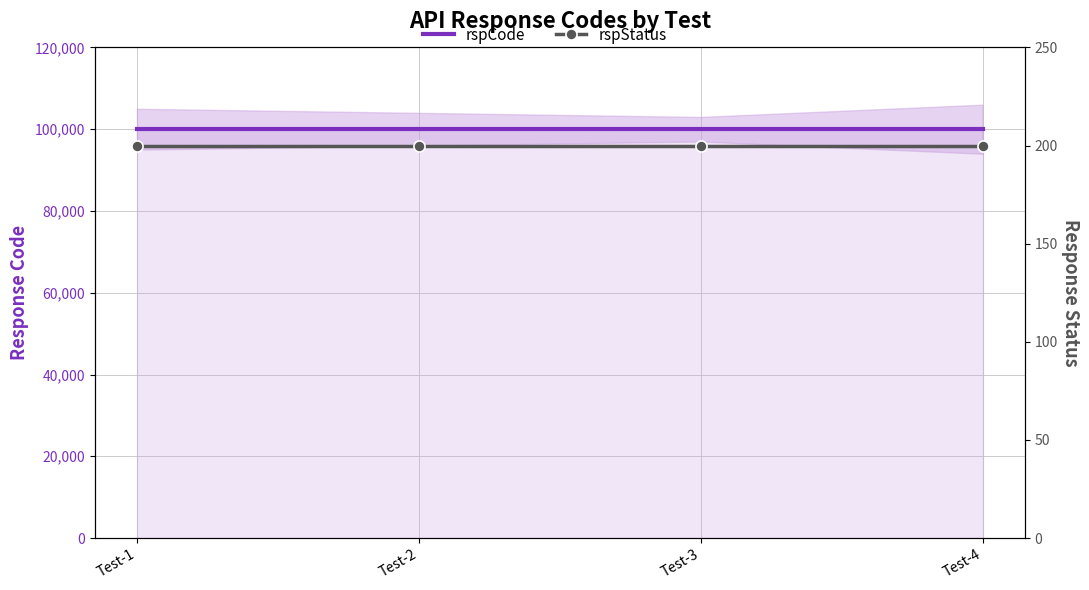

Which series has the largest total across all categories?

rspCode